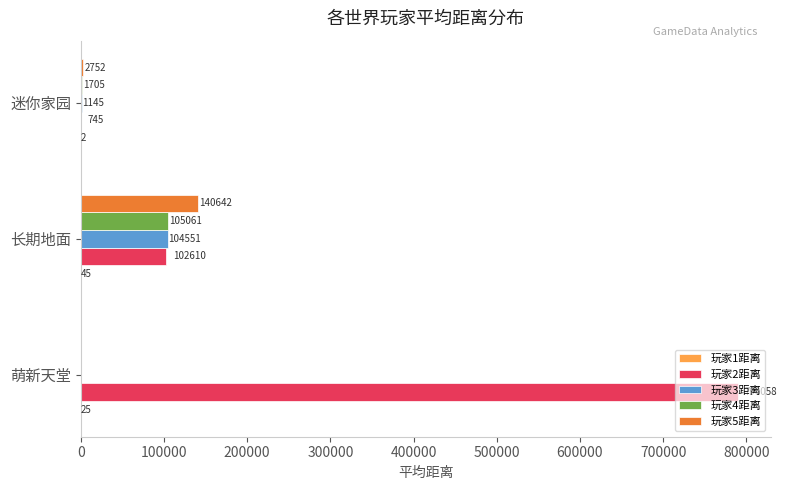

The 玩家4距离 series shows 170316.8 at 长期地面. True or false?

False